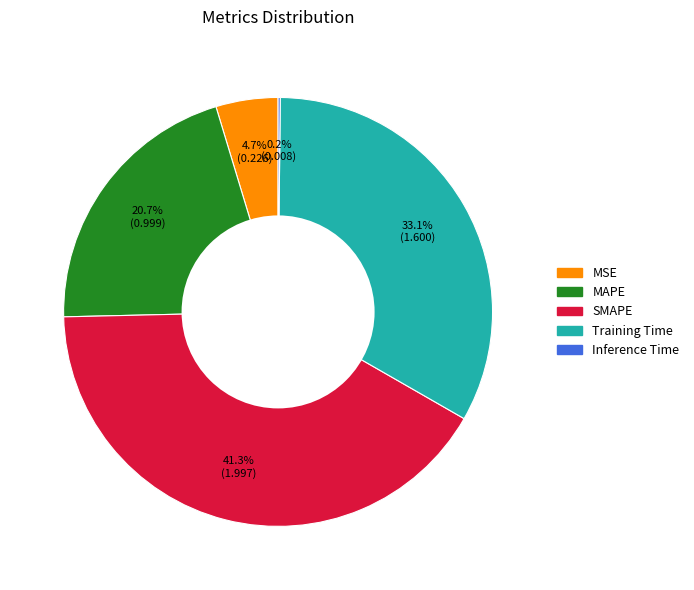

To the nearest percent, what percentage of the pie is MAPE?

21%